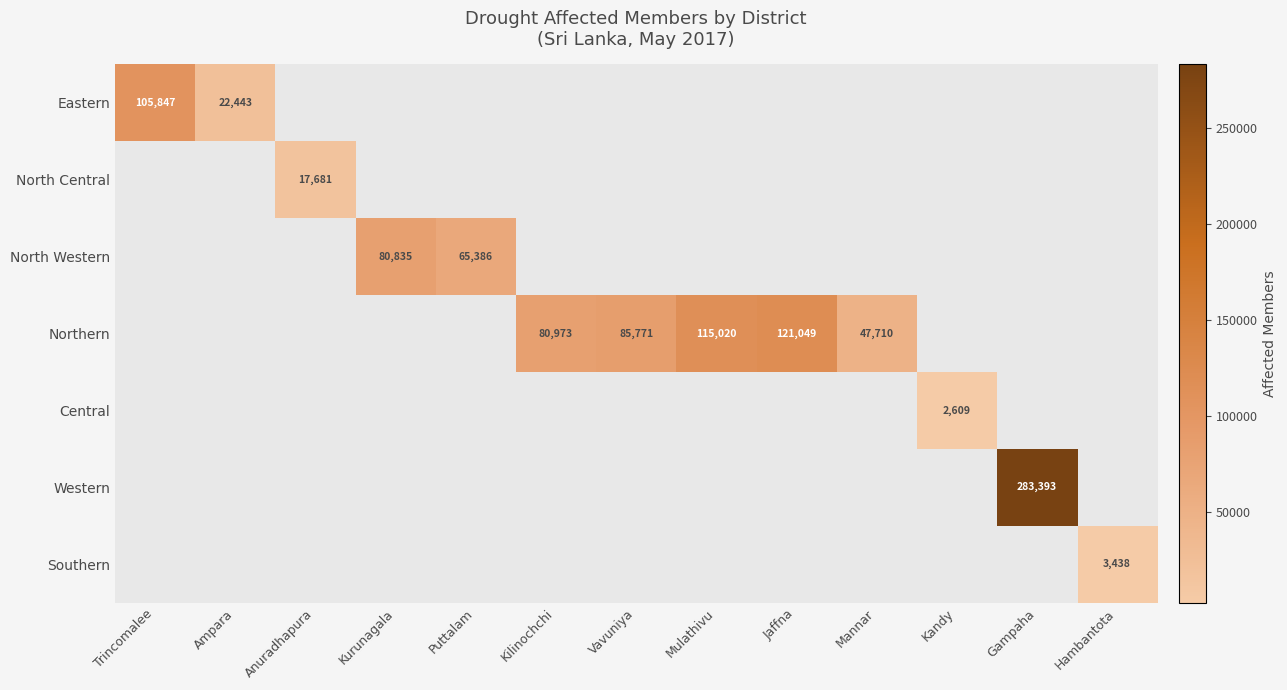

How many distinct data groups are displayed?

7